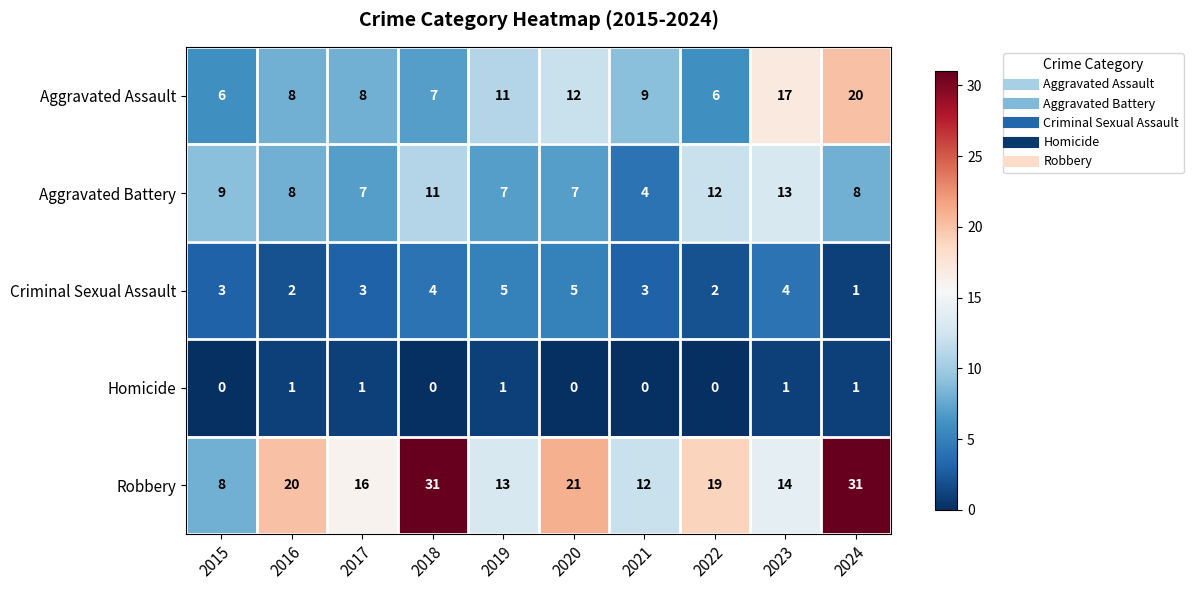

At 2021, list the series in order from largest to smallest.

Robbery, Aggravated Assault, Aggravated Battery, Criminal Sexual Assault, Homicide